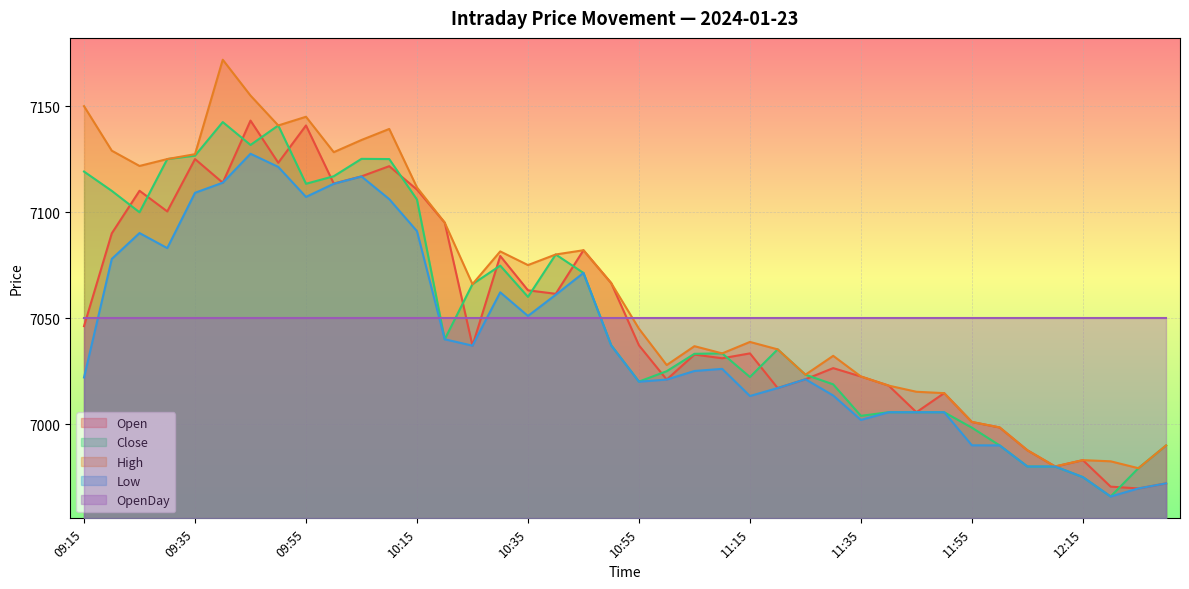

At which category is the sum across all series the highest?

09:45